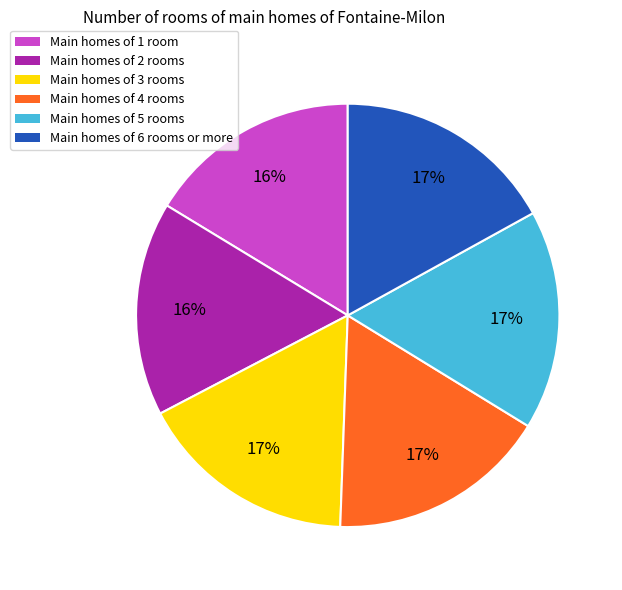

Is there any slice that represents more than half of the pie?

No